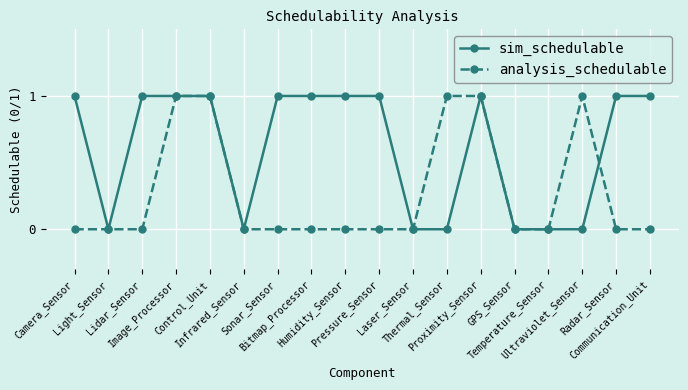

What is the label of the 11th point from the left?

Laser_Sensor